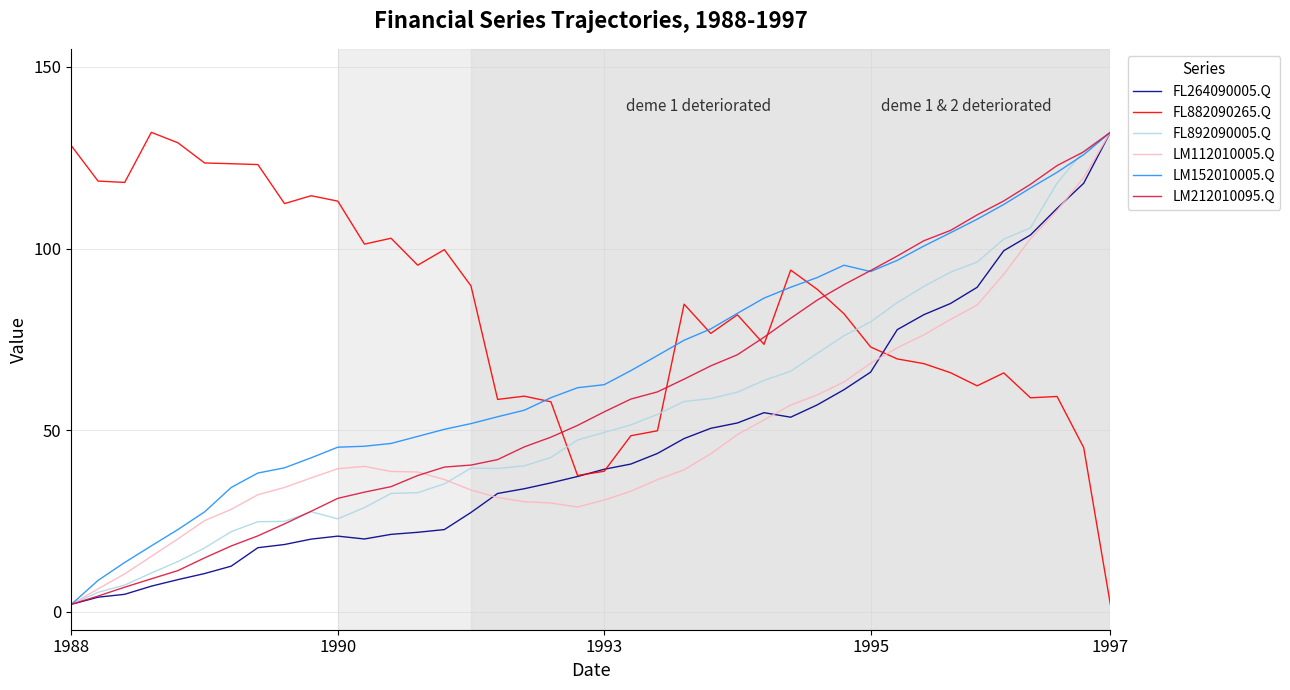

How many intersections are there between FL882090265.Q and LM112010005.Q?

1